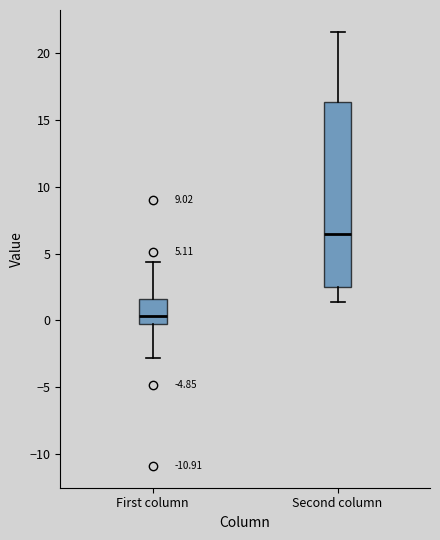

Which box is the tallest, from its lower edge to its upper edge?

Second column